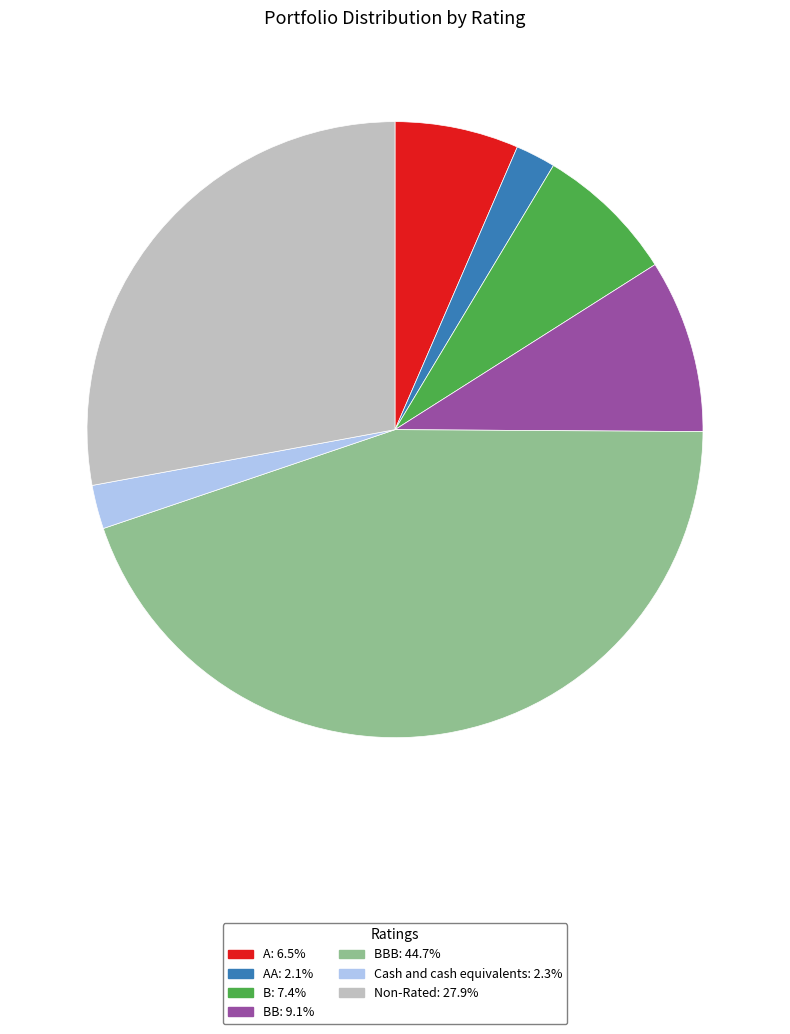

Is the sum of B: 7.4% and BB: 9.1% greater than half?

No